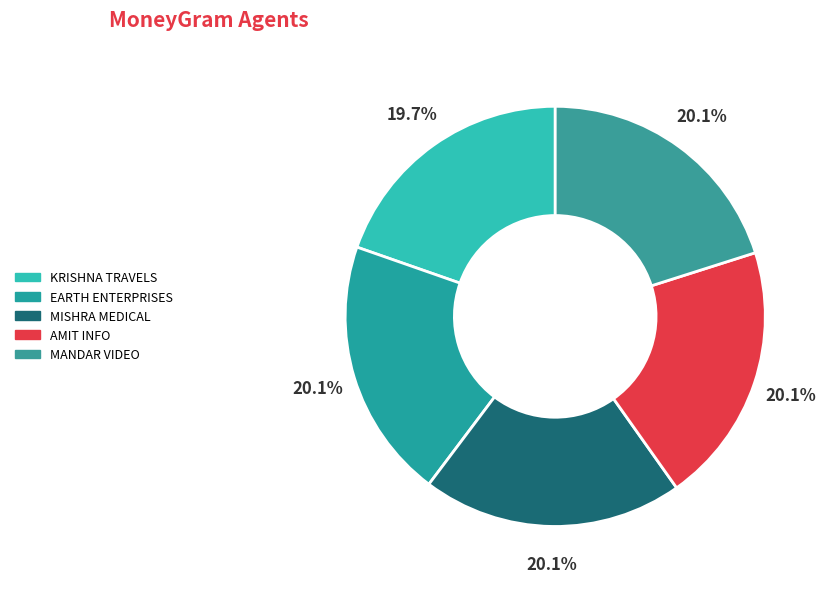

Count the number of slices in the pie.

5